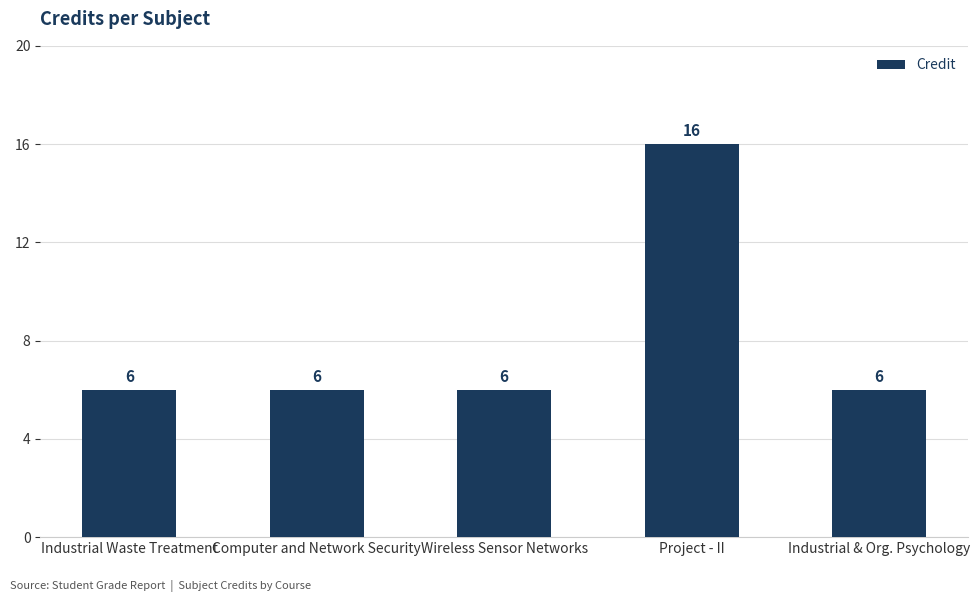

What is the sum of all values?

40